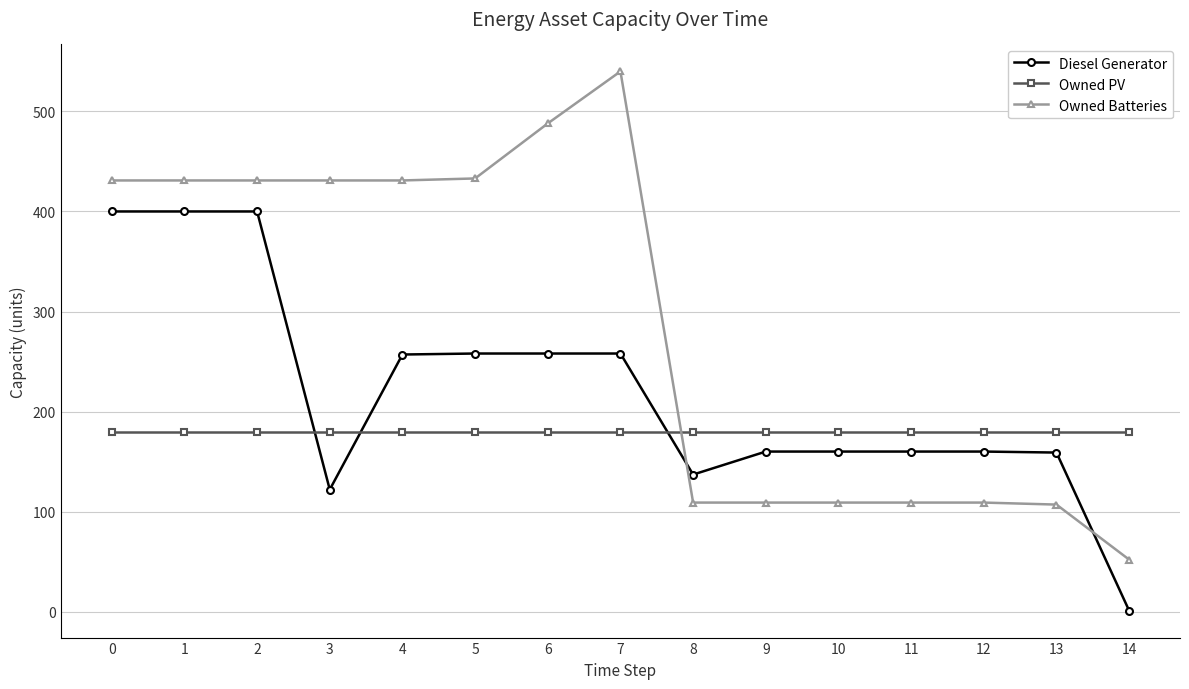

What are all the series names shown in the legend?

Diesel Generator, Owned PV, Owned Batteries